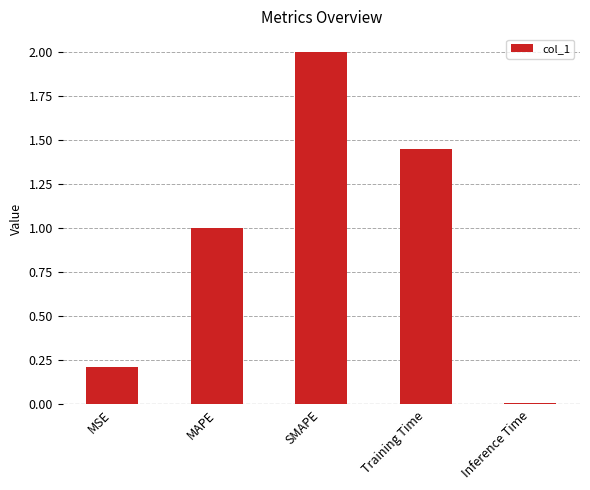

How many values are below 1?

2